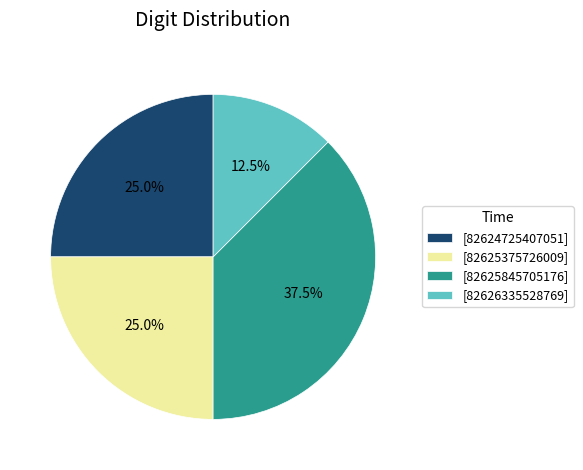

Combined, what portion of the pie is [82624725407051] and [82625375726009]?

50.0%